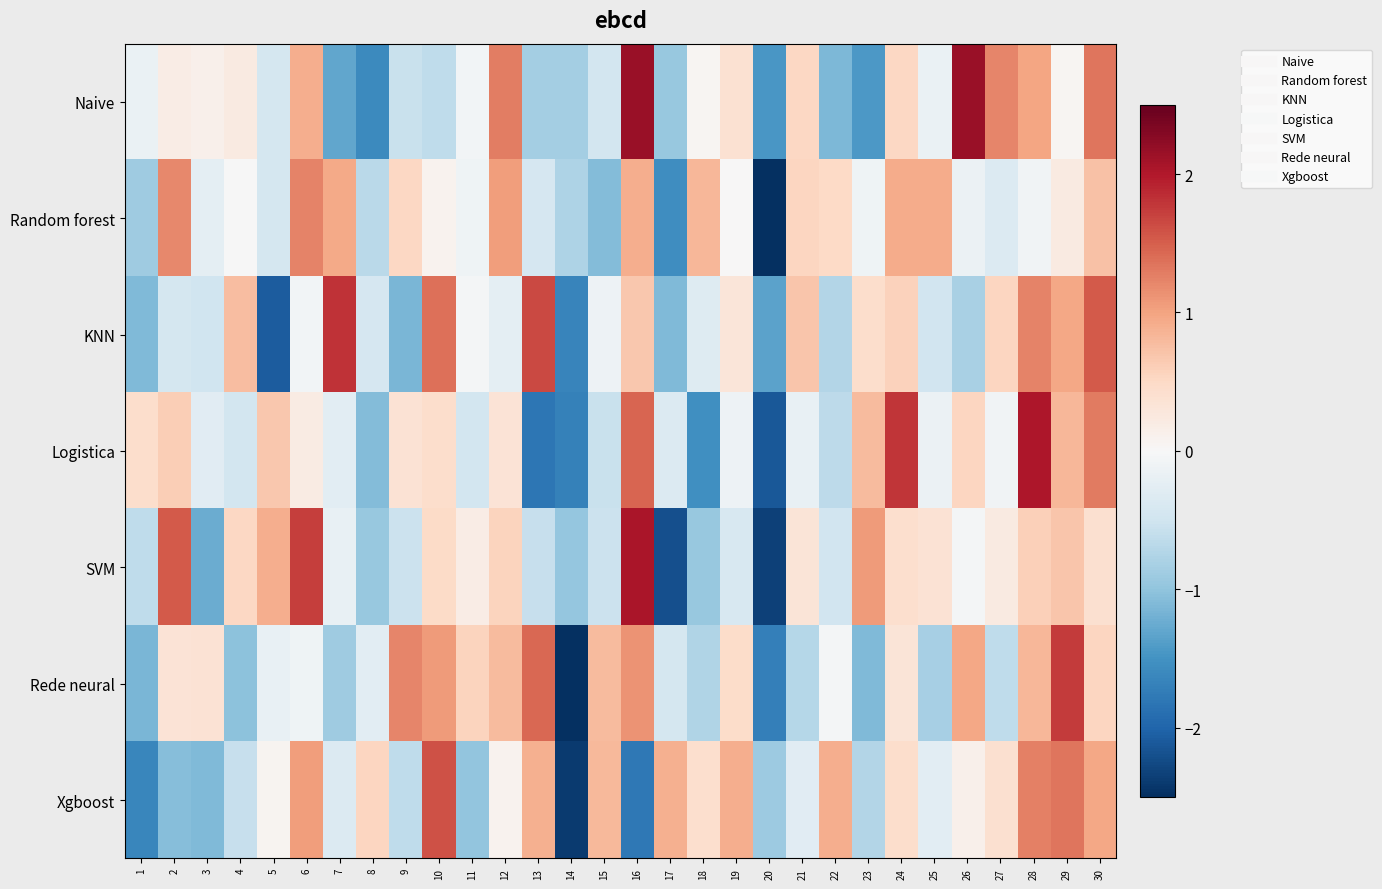

What is the spread (max minus min) of values at 23?

2.5